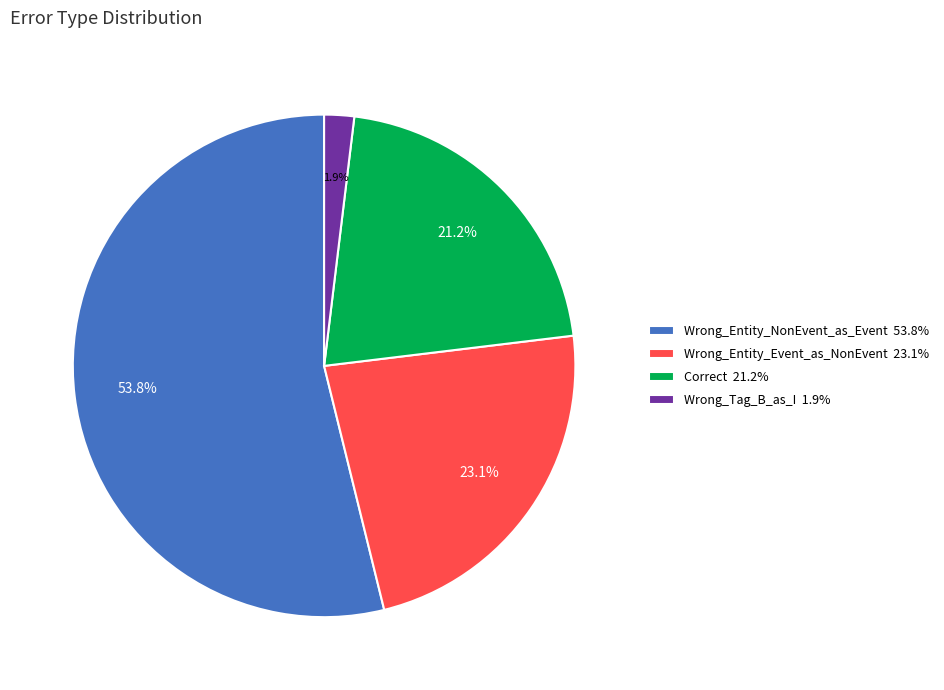

What percentage do Wrong_Entity_Event_as_NonEvent and Wrong_Tag_B_as_I together represent?

25.0%